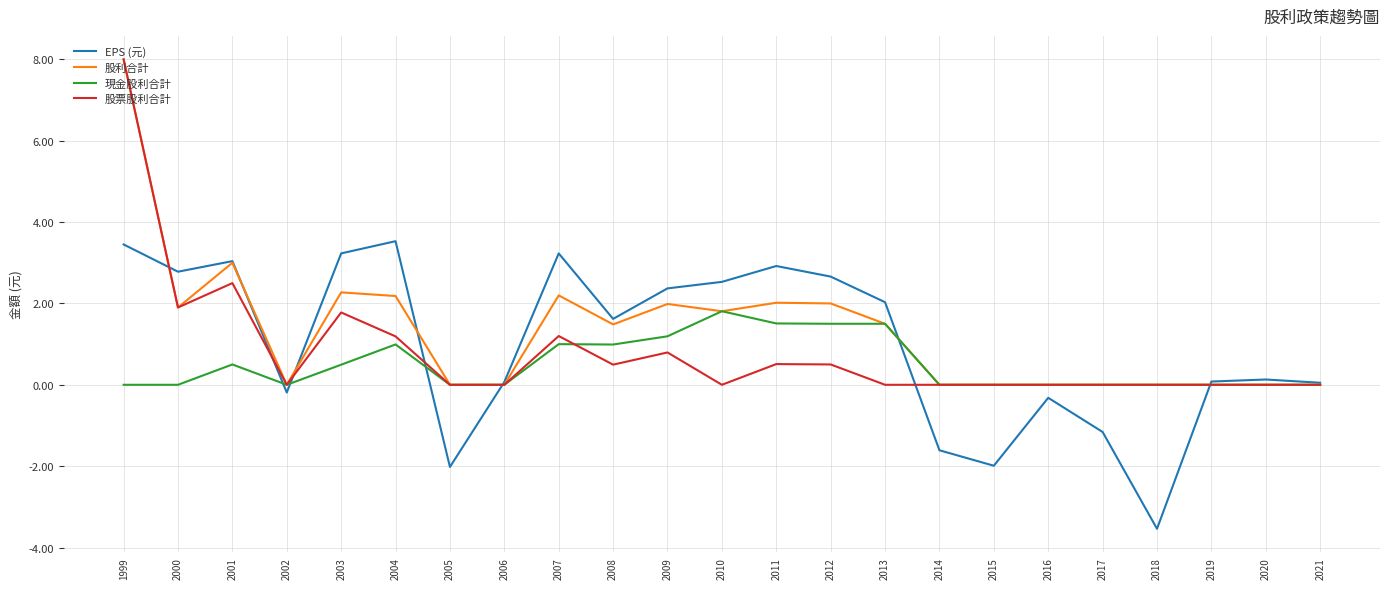

Which series has the largest total across all categories?

股利合計